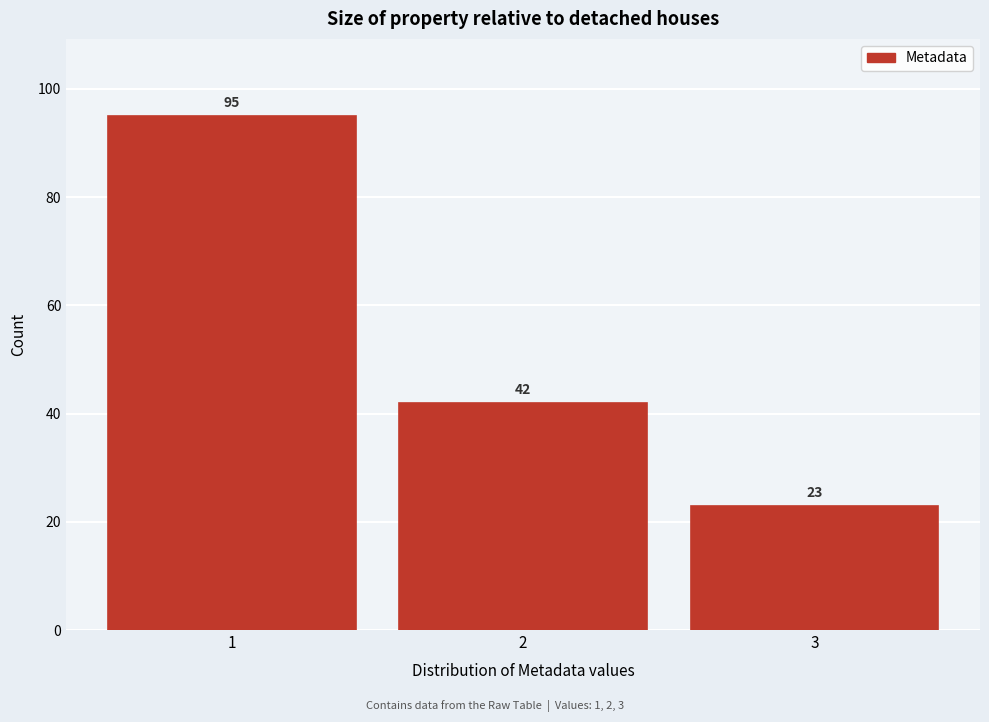

Reading left to right, list every bar in this chart as the range it spans on the x-axis followed by its height.

0.5 to 1.5: 95
1.5 to 2.5: 42
2.5 to 3.5: 23